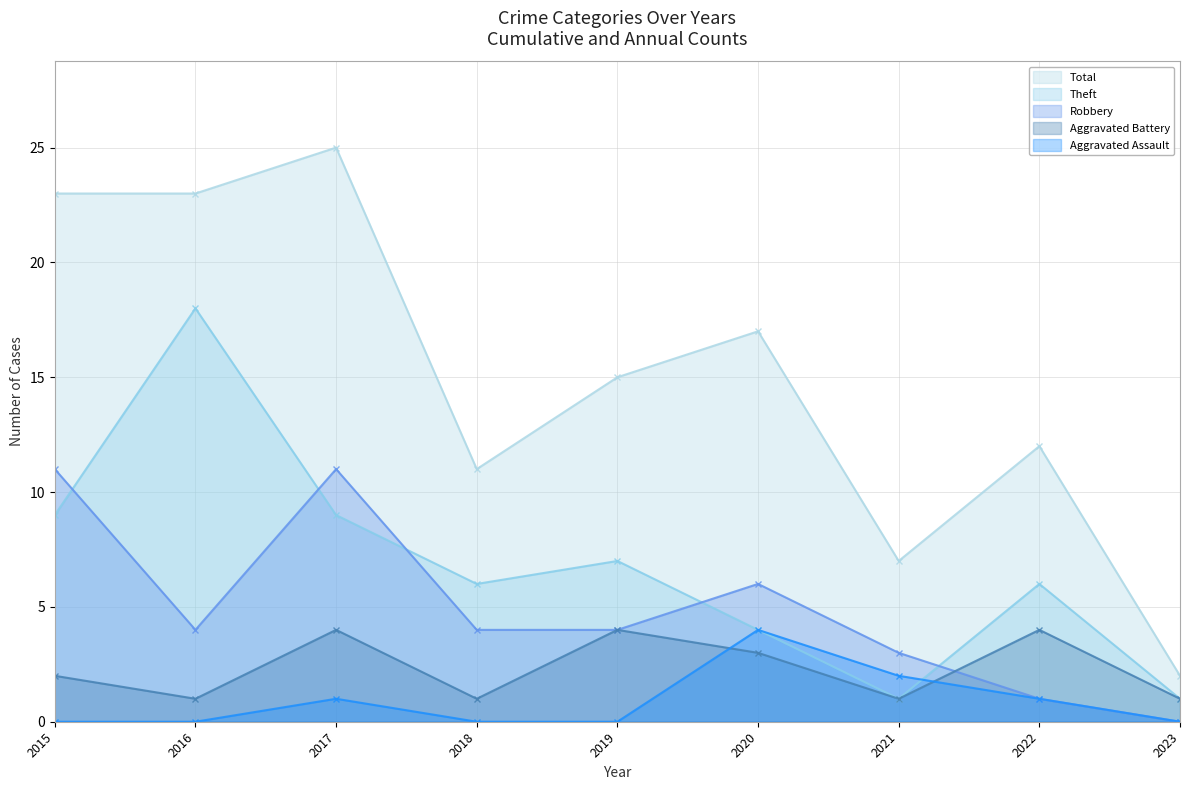

Reading left to right, transcribe all the data shown in this chart.

Aggravated Assault: 2015=0	2016=0	2017=1	2018=0	2019=0	2020=4	2021=2	2022=1	2023=0
Aggravated Battery: 2015=2	2016=1	2017=4	2018=1	2019=4	2020=3	2021=1	2022=4	2023=1
Robbery: 2015=11	2016=4	2017=11	2018=4	2019=4	2020=6	2021=3	2022=1	2023=0
Theft: 2015=9	2016=18	2017=9	2018=6	2019=7	2020=4	2021=1	2022=6	2023=1
Total: 2015=23	2016=23	2017=25	2018=11	2019=15	2020=17	2021=7	2022=12	2023=2